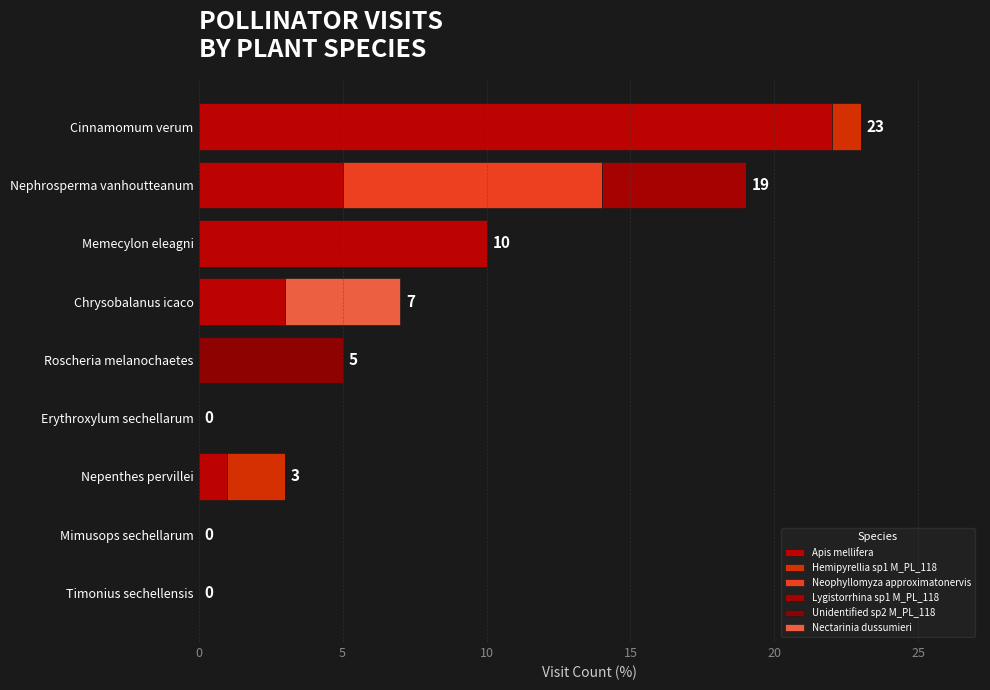

How many series are shown in this chart?

6